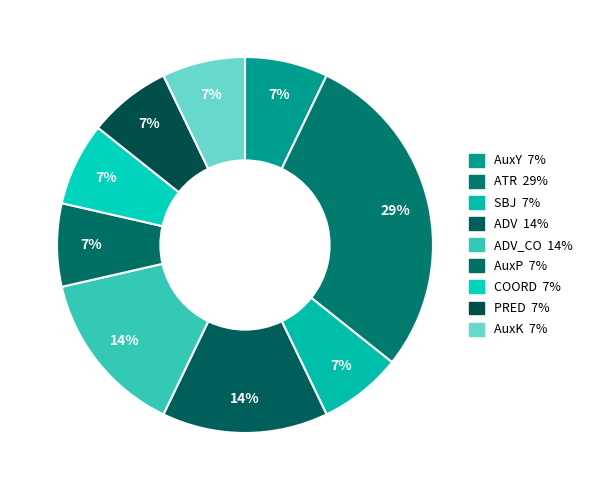

How many segments does this pie chart have?

9